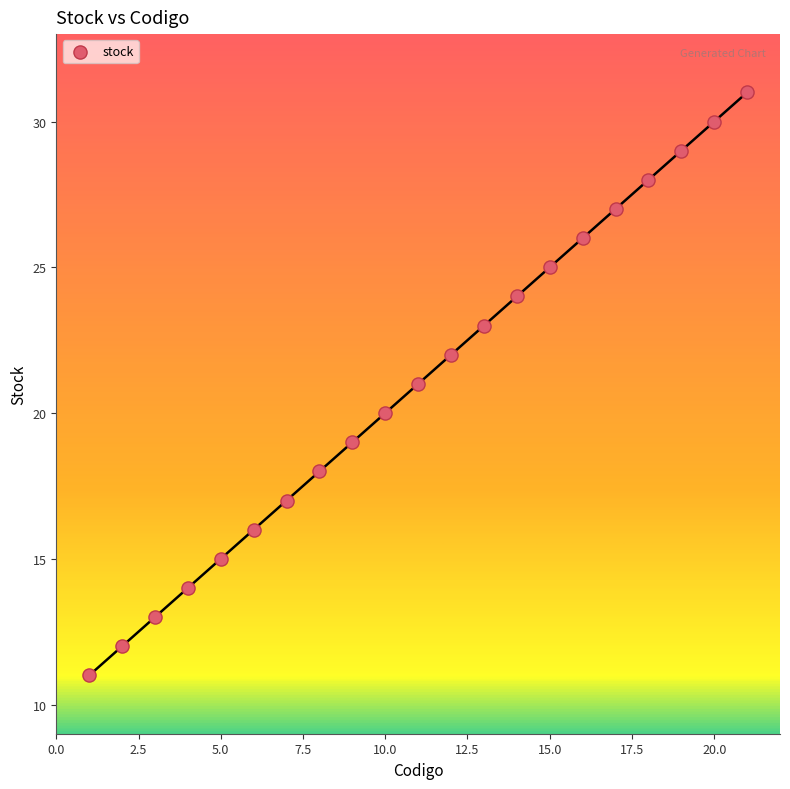

How many data points are displayed?

21